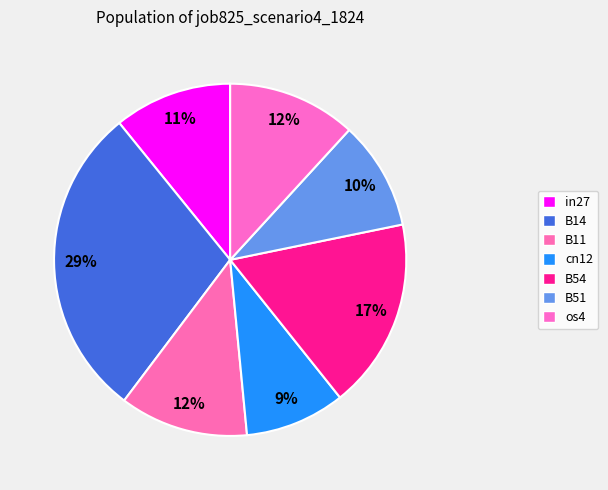

Is there any slice that represents more than half of the pie?

No